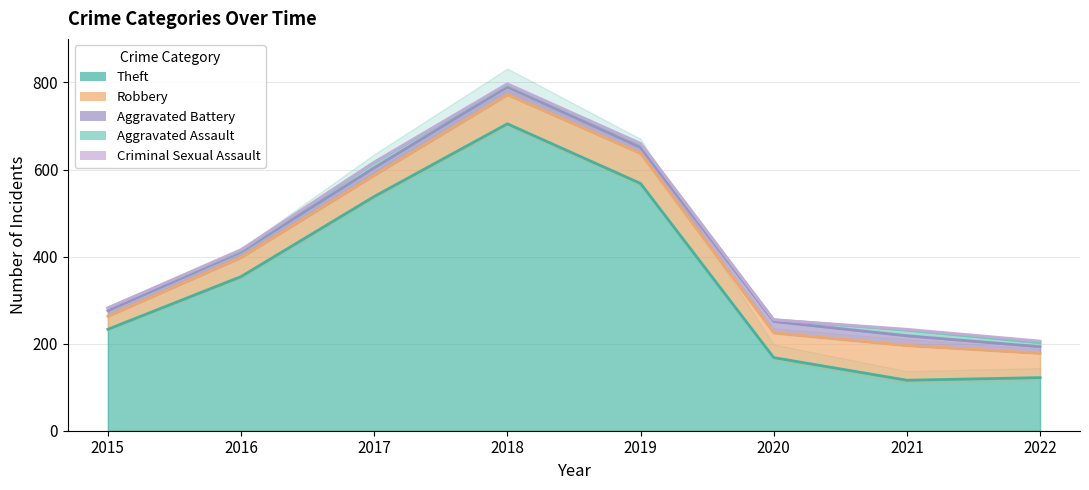

List the series in order of their peak value, highest first.

Theft, Robbery, Aggravated Battery, Aggravated Assault, Criminal Sexual Assault